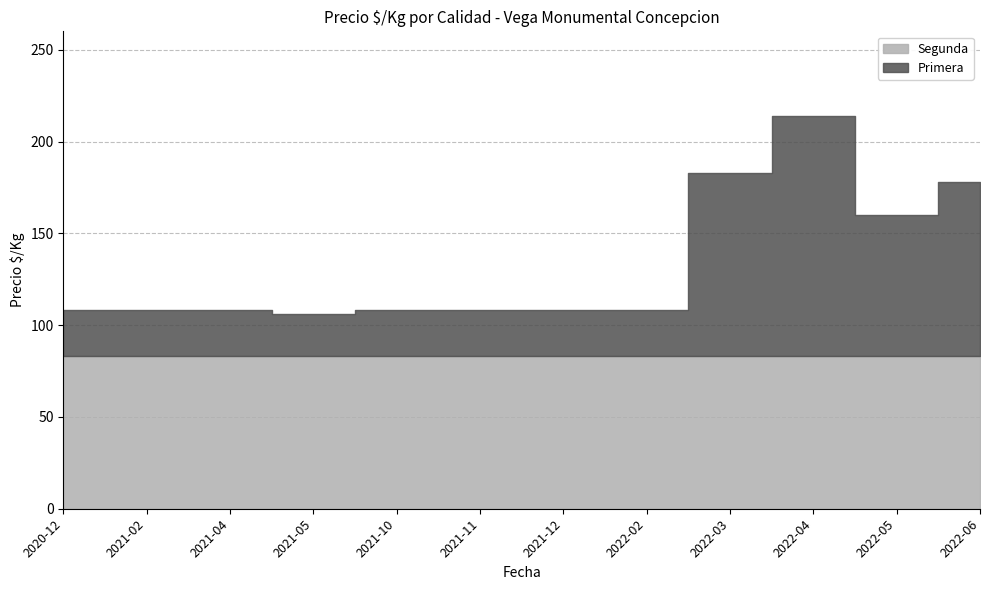

True or false: Primera has a value of 38 at 2021-04.

False